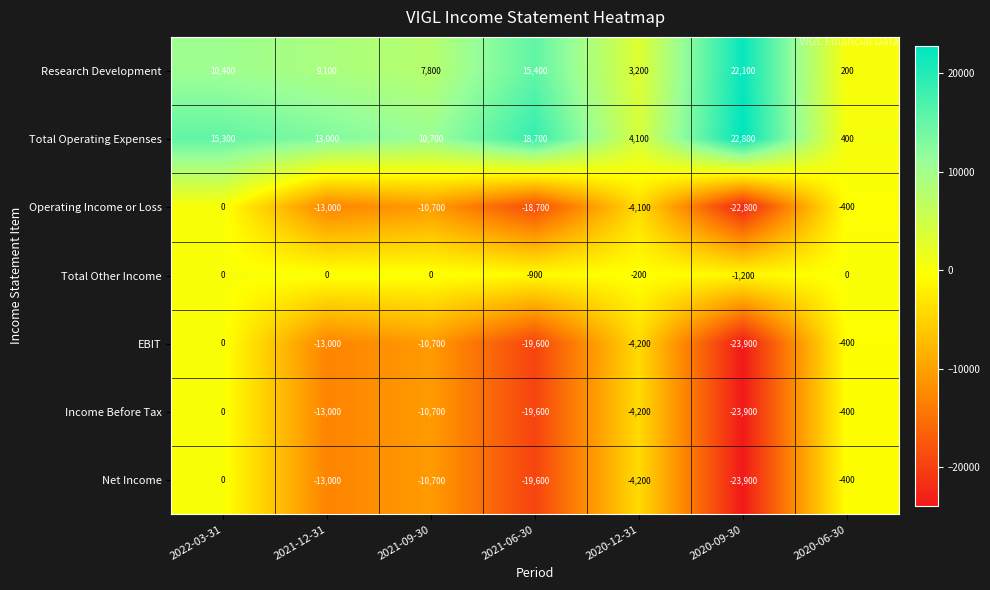

At how many categories does at least one series exceed 22070?

1